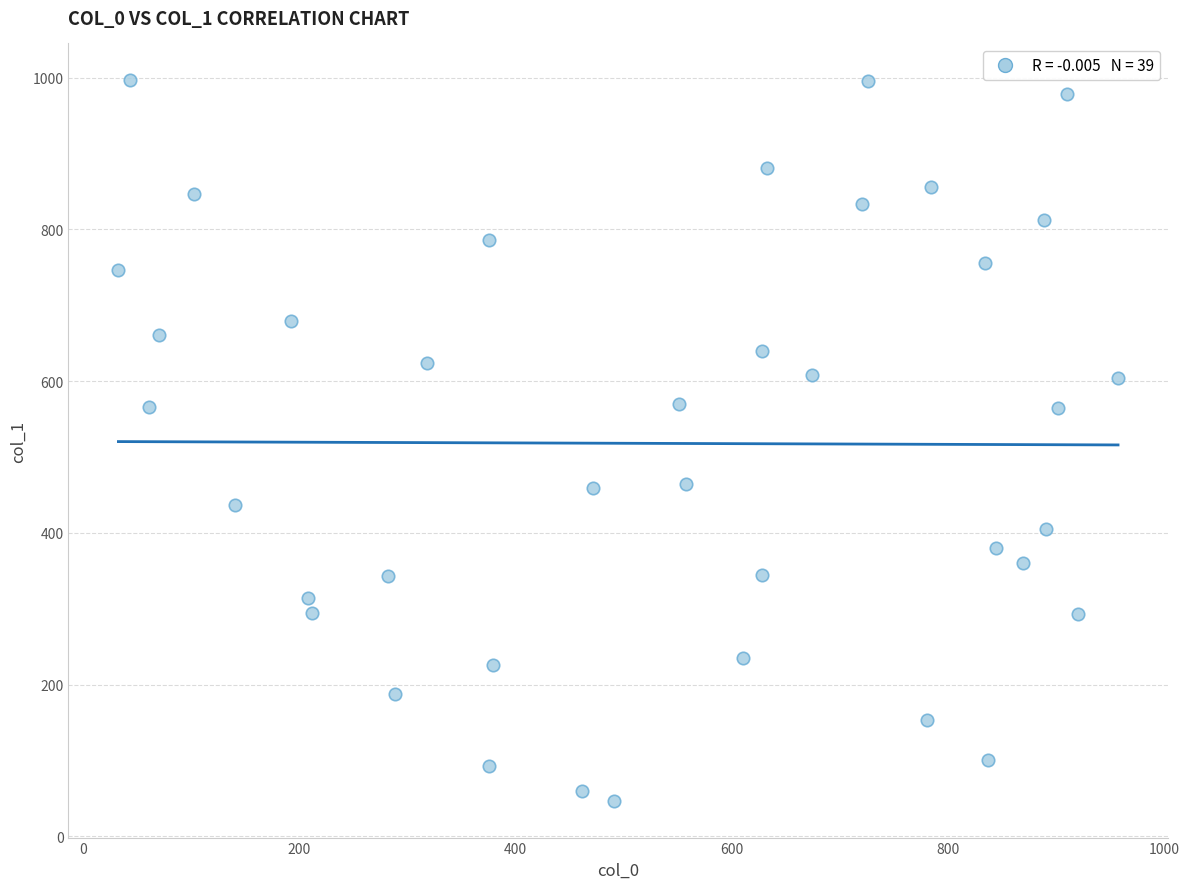

What is the range of Y values (max minus min)?

951.4